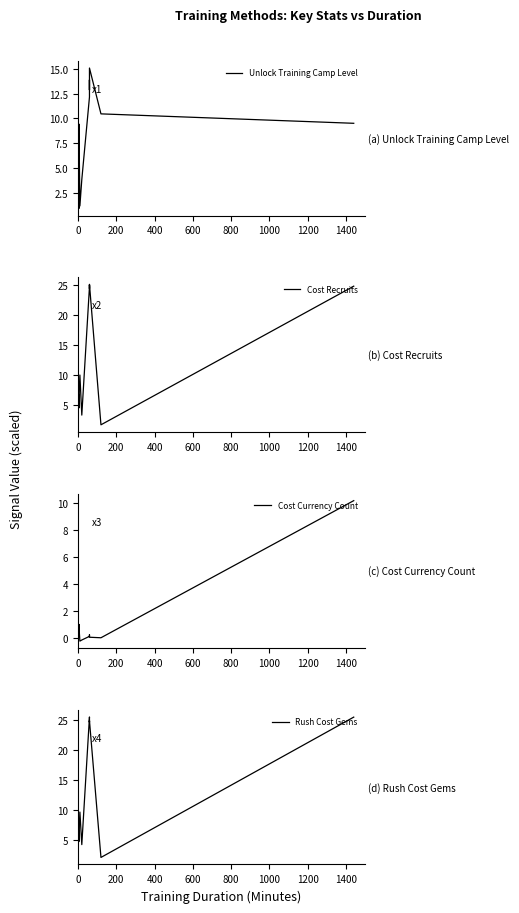

Which series has the largest total across all categories?

Rush Cost Gems